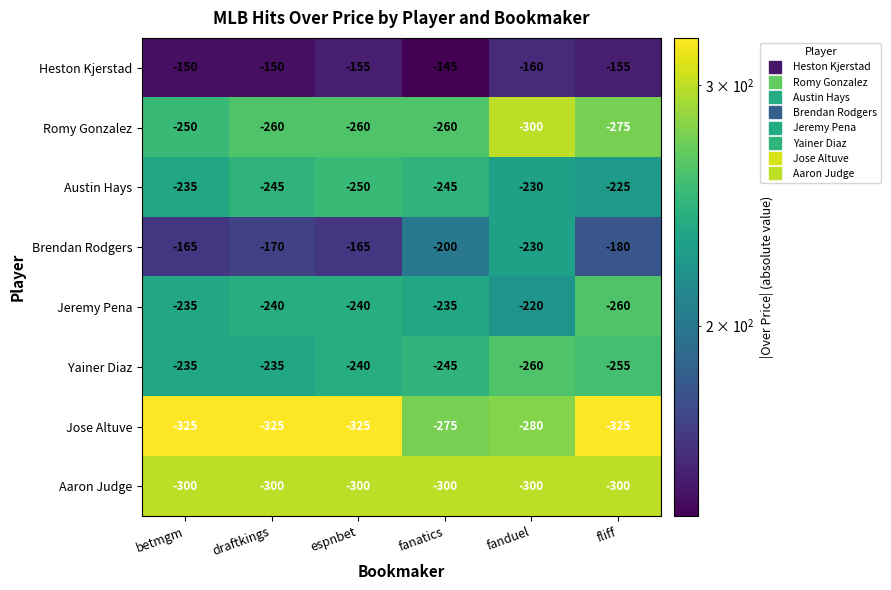

Which series has the largest range (max minus min)?

Brendan Rodgers